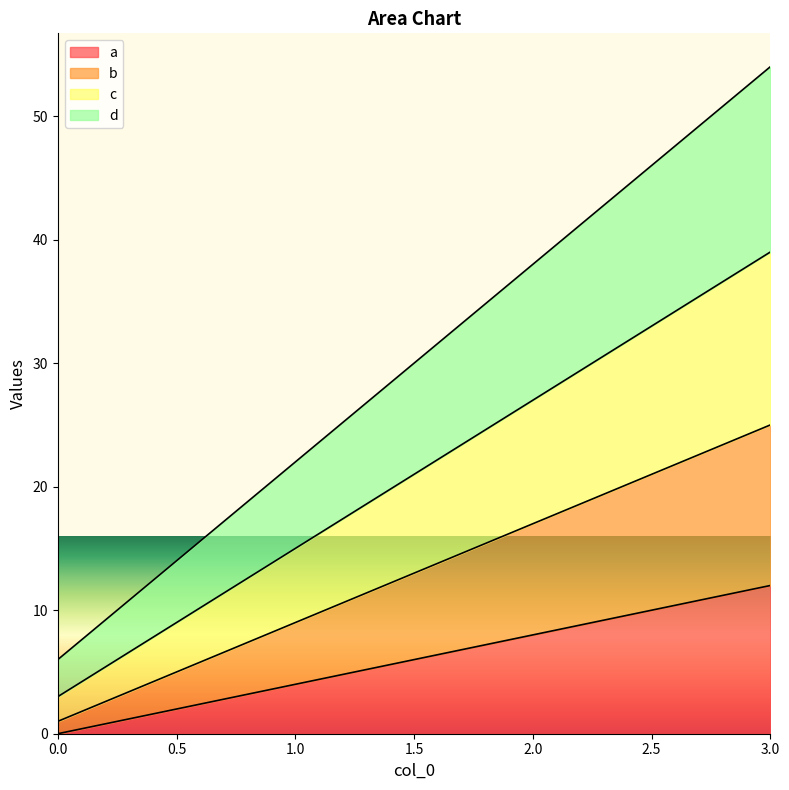

Which series has the largest range (max minus min)?

d